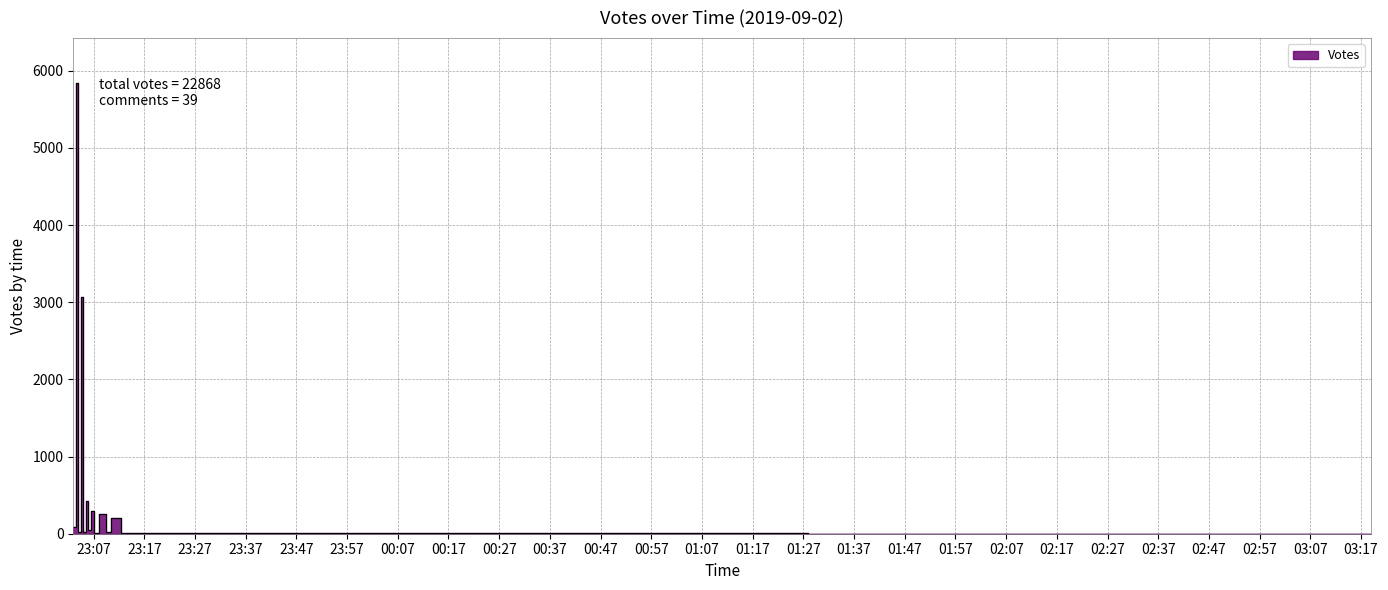

Does the chart have visible grid lines?

Yes